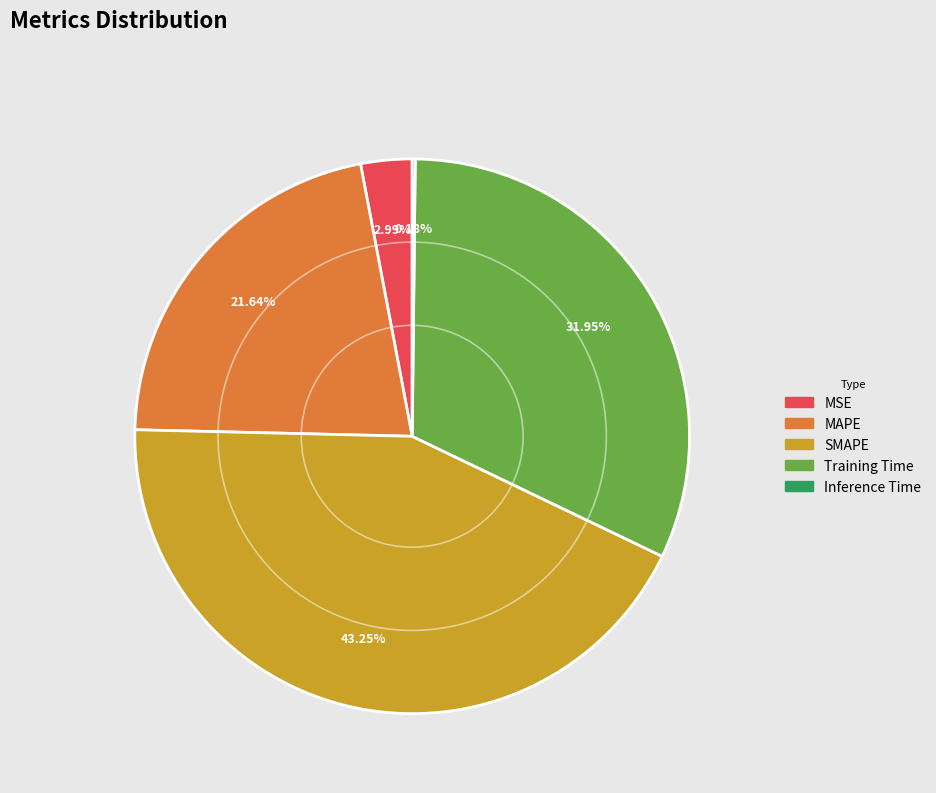

What is the largest slice in the pie chart?

SMAPE